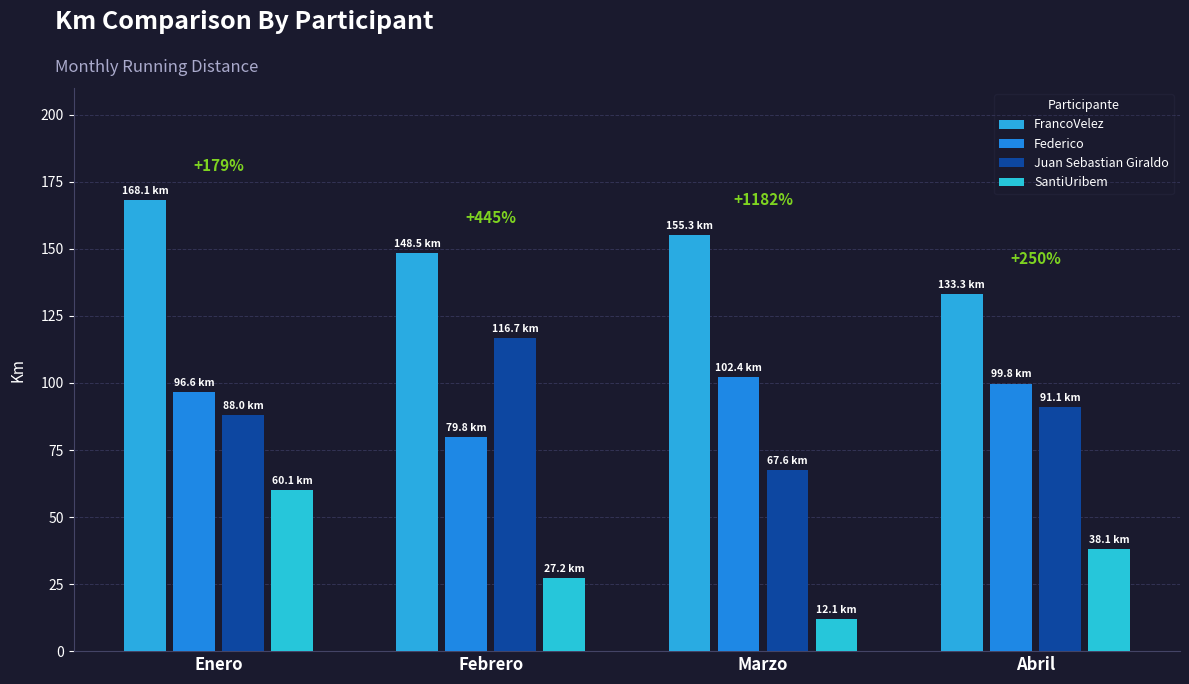

Reading right to left, list all the values displayed in this chart.

FrancoVelez: 133.3	155.3	148.5	168.1
Federico: 99.8	102.4	79.8	96.6
Juan Sebastian Giraldo: 91.1	67.6	116.7	88.0
SantiUribem: 38.1	12.1	27.2	60.1